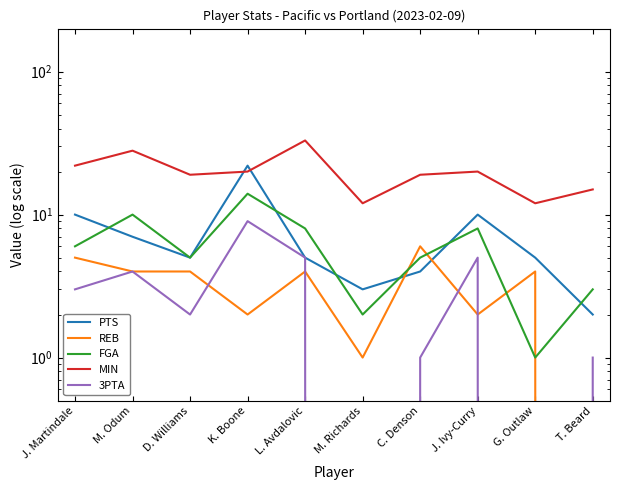

True or false: MIN and REB intersect in this chart.

False